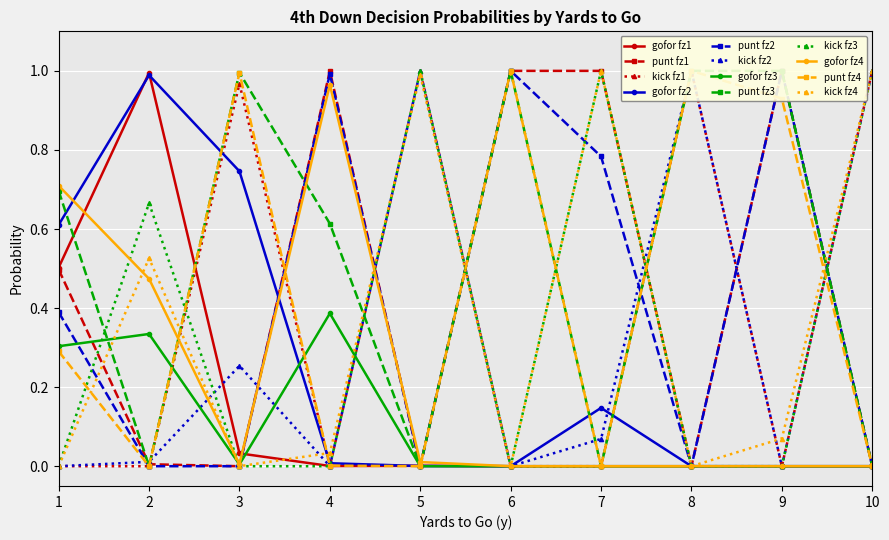

The value of kick fz4 at 10 is 1.0. True or false?

True